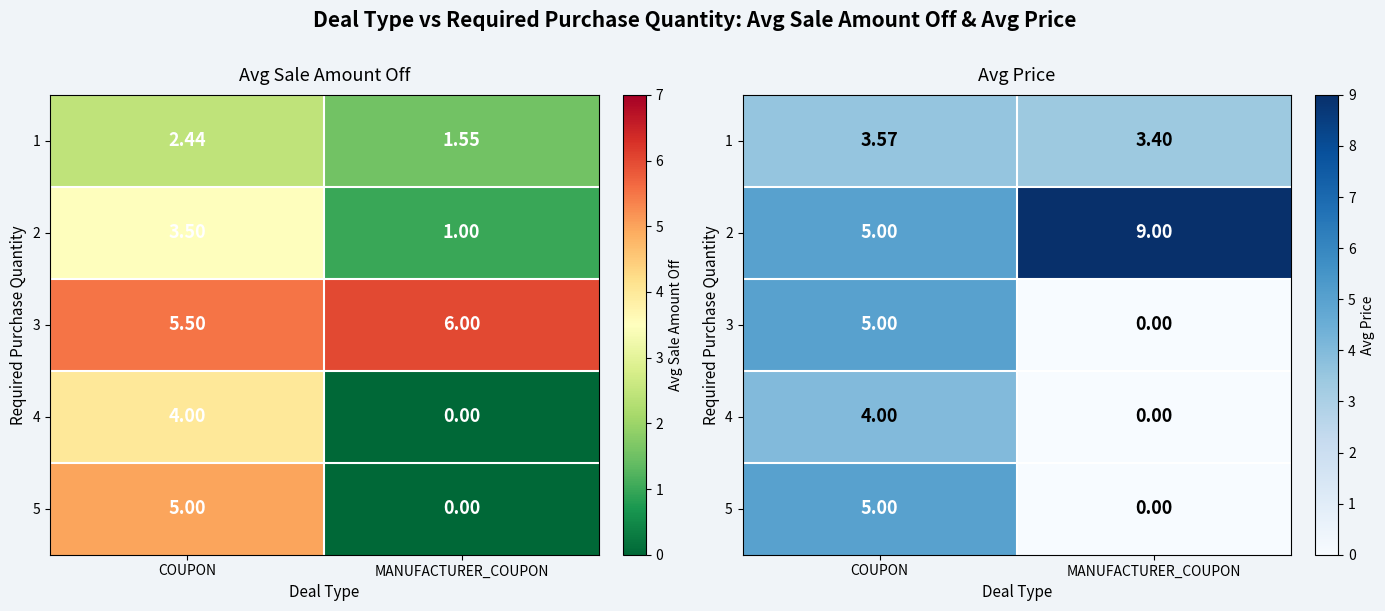

What is the total value across all series at MANUFACTURER_COUPON?

12.4